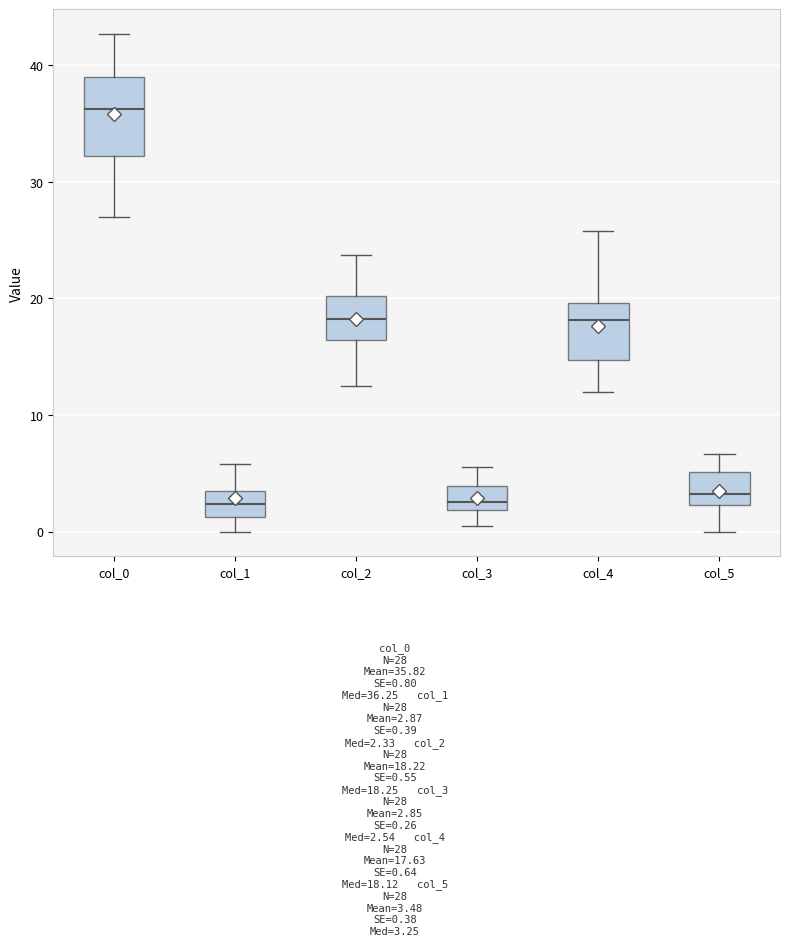

Reading left to right, transcribe this box plot: for each box, give where its median line is, the range the box spans, and where its two whiskers end, as read against the y-axis. The values are not printed on the chart, so give them approximately, as read against the axis.

col_0: median 36, box 32 to 39, whiskers 27 to 43
col_1: median 2, box 1 to 3, whiskers 0 to 6
col_2: median 18, box 16 to 20, whiskers 13 to 24
col_3: median 3, box 2 to 4, whiskers 1 to 6
col_4: median 18, box 15 to 20, whiskers 12 to 26
col_5: median 3, box 2 to 5, whiskers 0 to 7